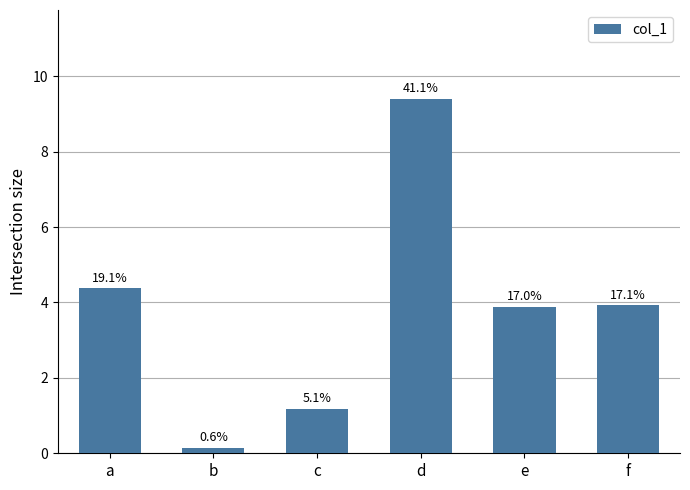

Reading left to right, what are all the values shown in this chart?

a=4.4	b=0.1	c=1.2	d=9.4	e=3.9	f=3.9